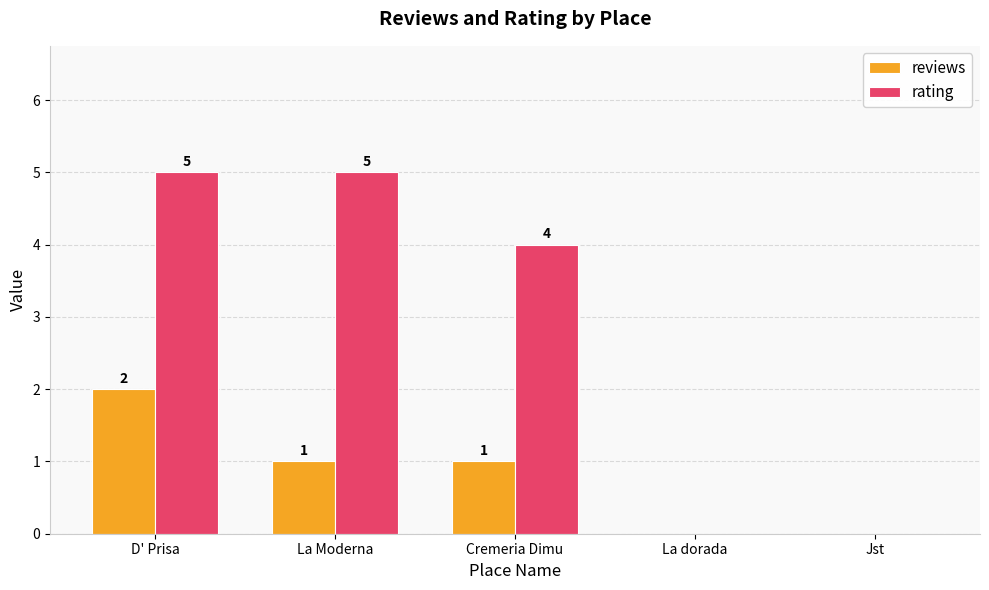

The value of reviews at Jst is -1. True or false?

False